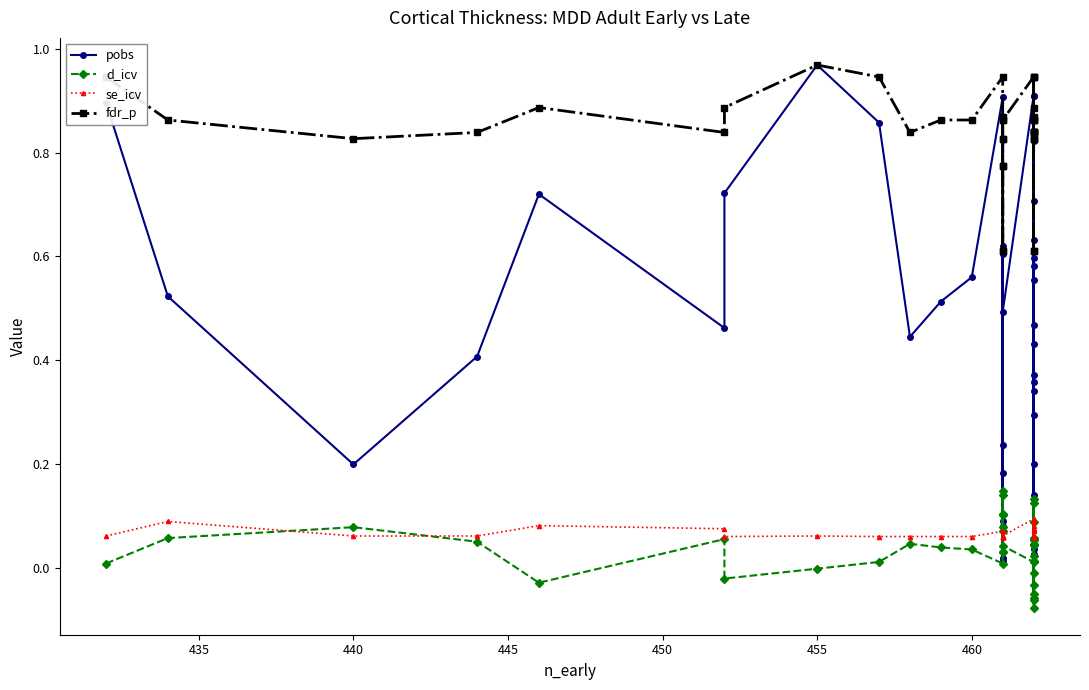

What is the value of the d_icv point at the 35th from the left?

0.1